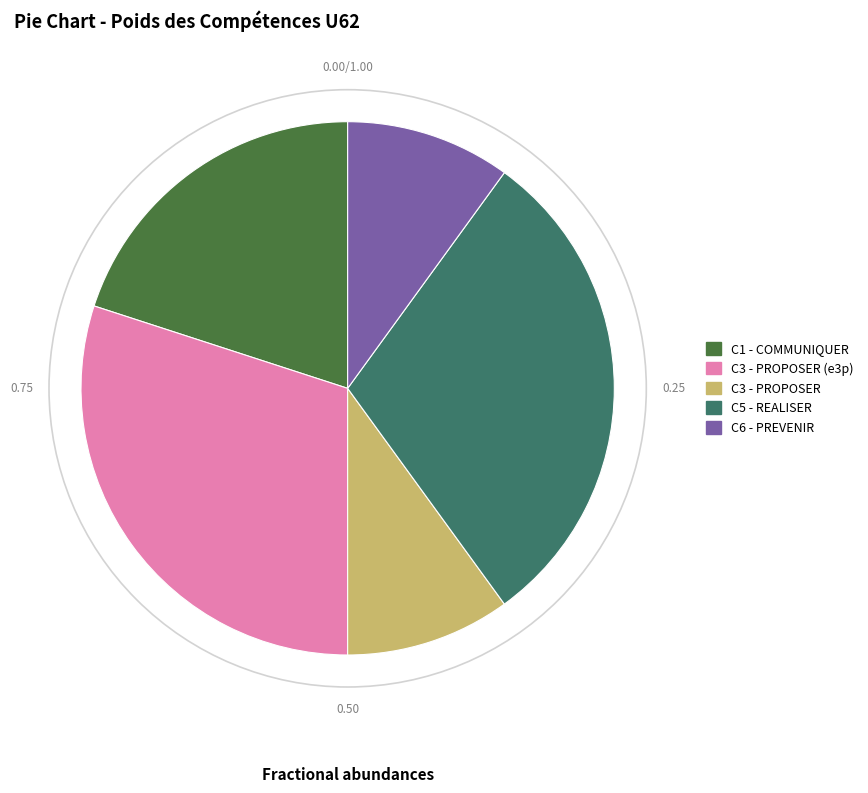

Between C5 - REALISER and C1 - COMMUNIQUER, which is larger?

C5 - REALISER